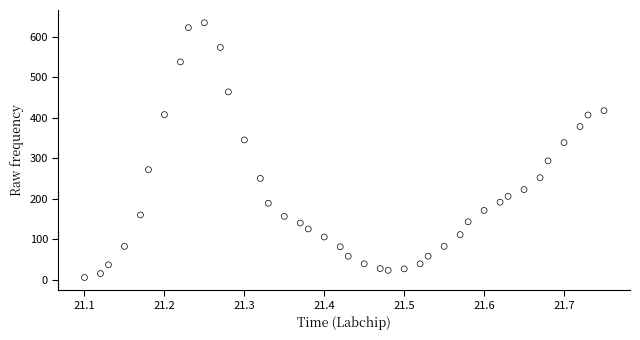

Count the number of points in this scatter plot.

40